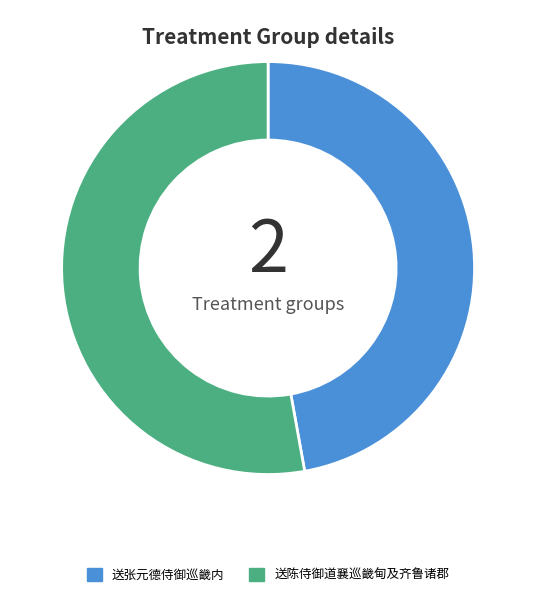

Is 送陈侍御道襄巡畿甸及齐鲁诸郡 the majority of the pie?

Yes